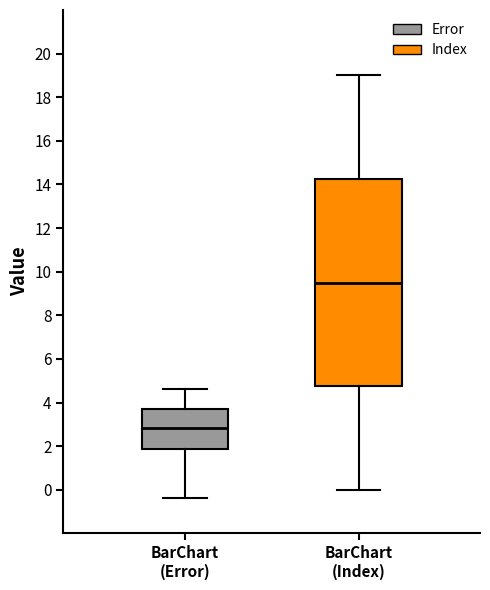

Where does the median line of the box for BarChart (Error) sit on the y-axis? The values are not printed on the chart, so give them approximately, as read against the axis.

2.8